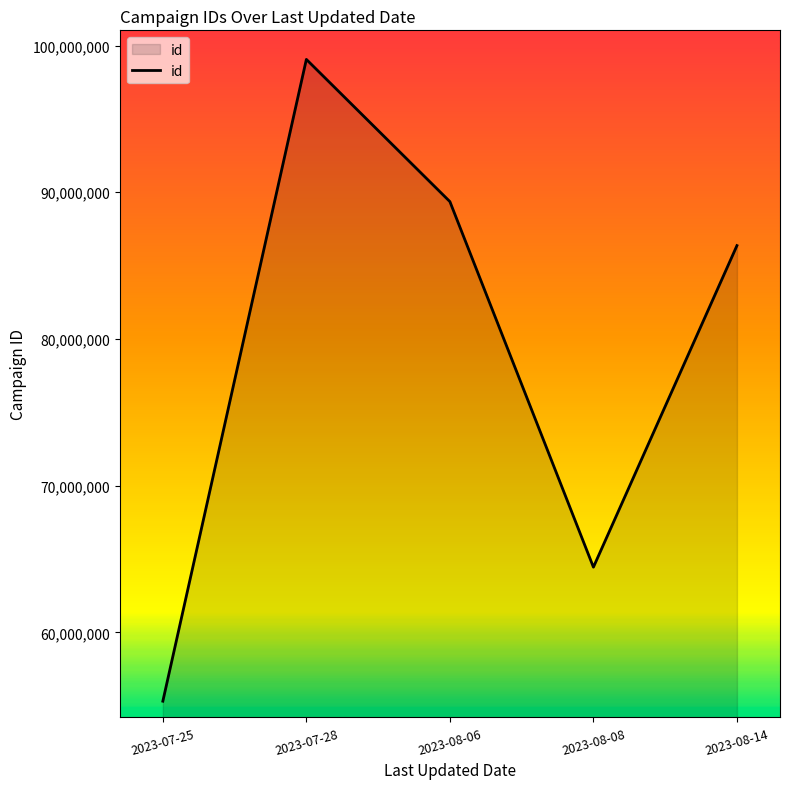

At which label is the value closest to 77181488?

2023-08-14